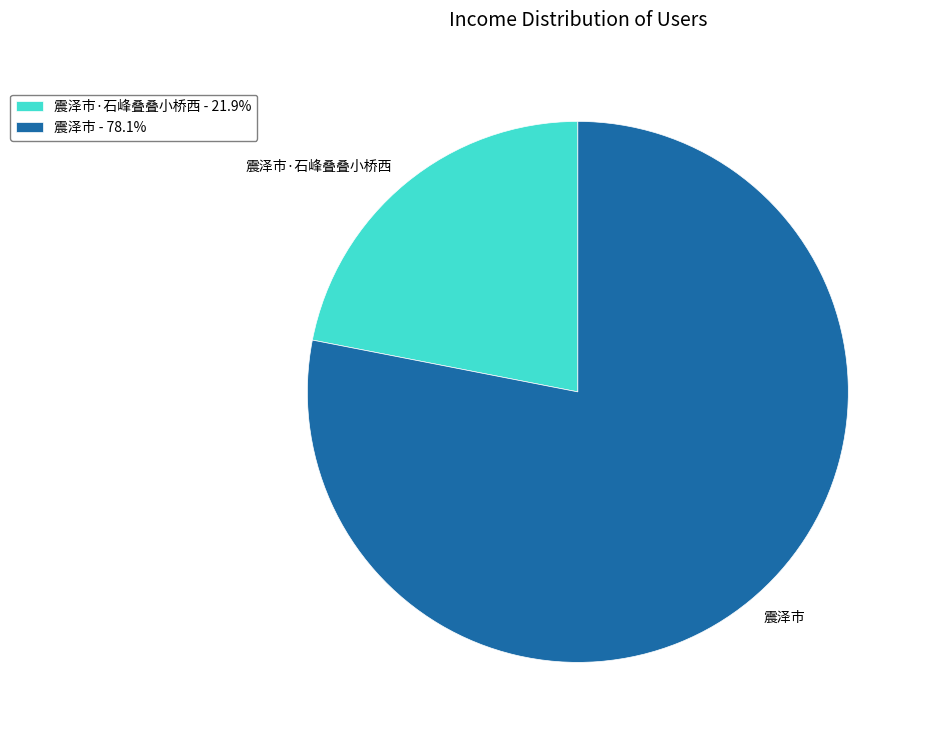

Which category has the smallest portion of the pie?

震泽市·石峰叠叠小桥西